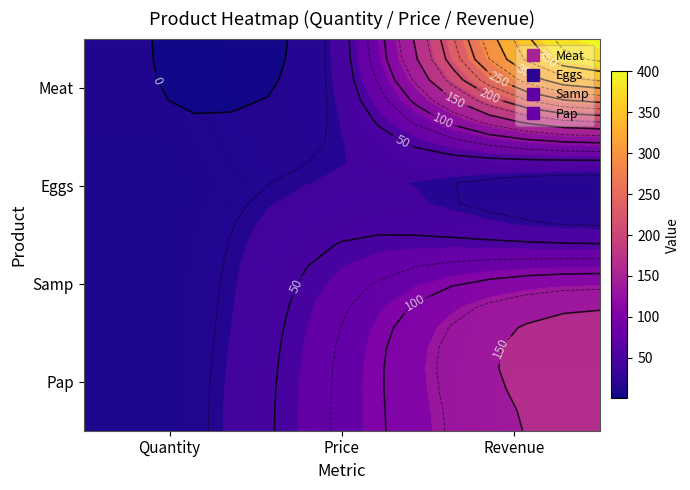

What is the difference between the maximum and second lowest values in the Pap series?

80